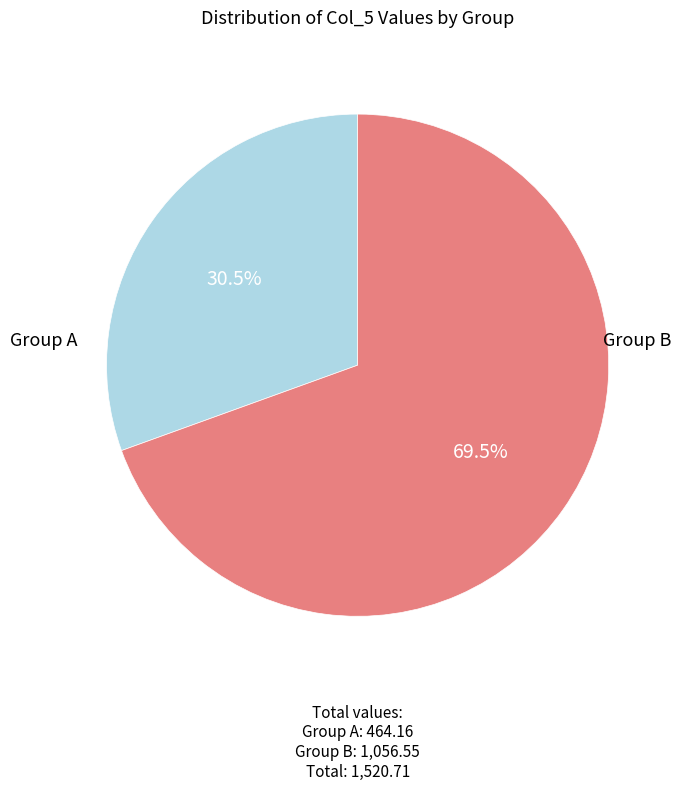

Is there any slice that represents more than half of the pie?

Yes